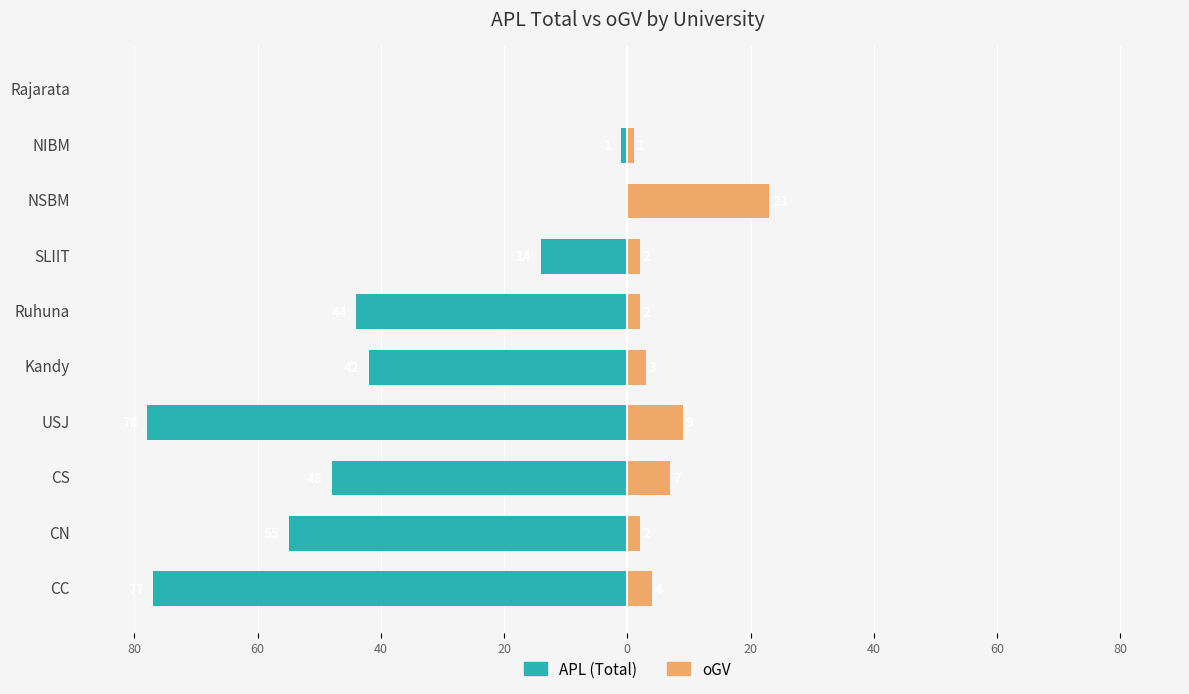

What is the lowest value of the APL series?

-78